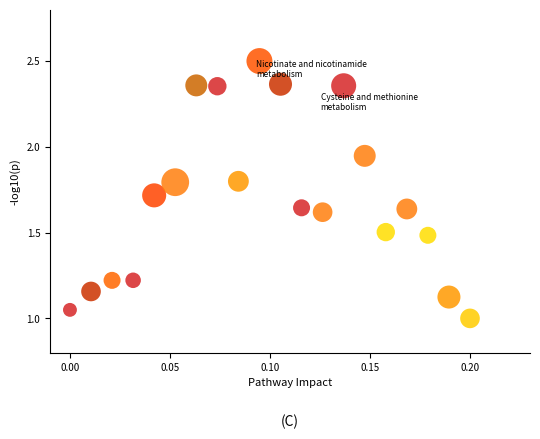

What is the range of Y values (max minus min)?

1.5